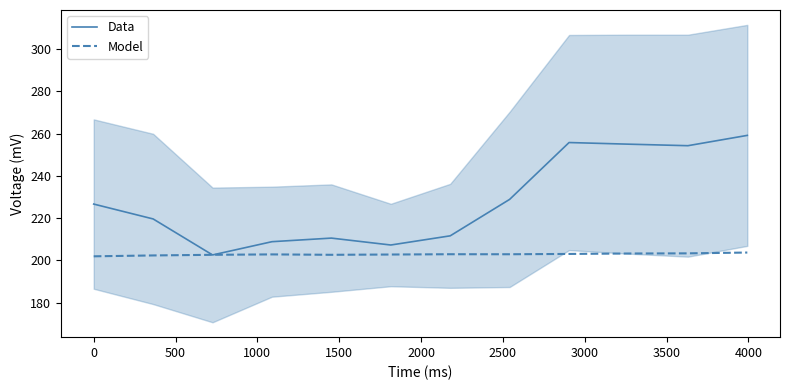

What is the average value of the Model series?

202.9